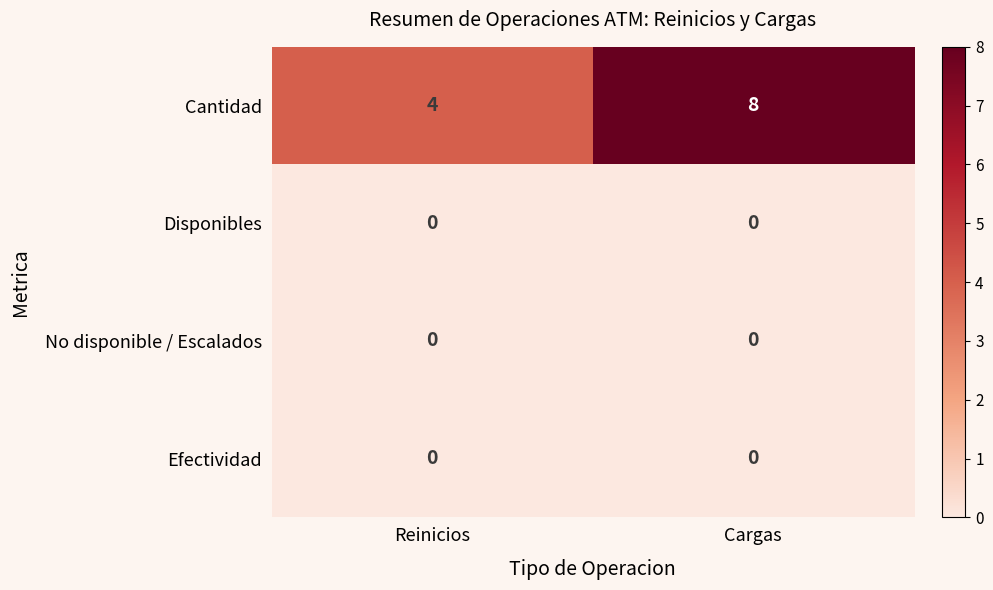

Which series has the largest total across all categories?

Cantidad